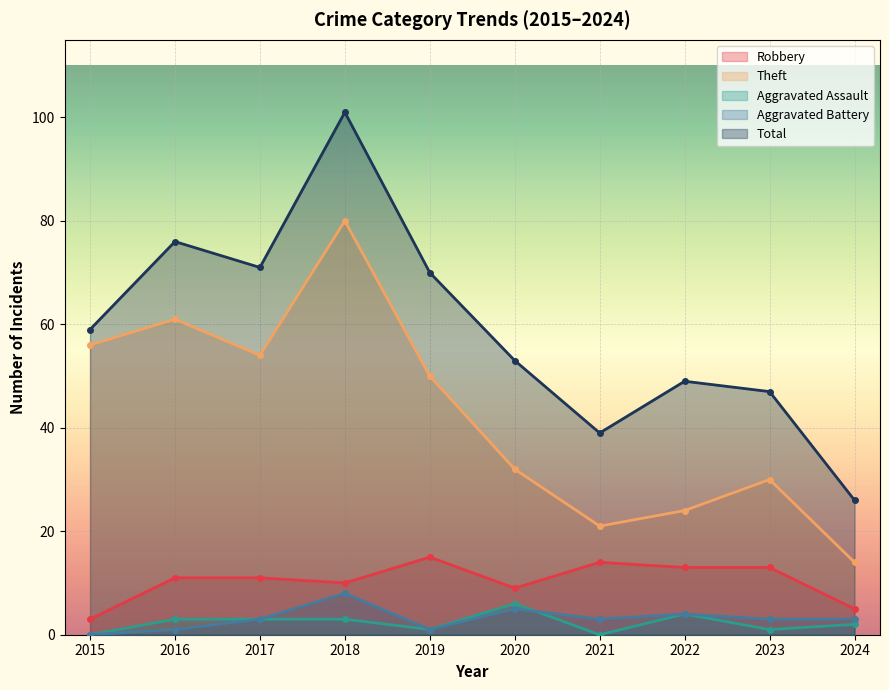

True or false: Aggravated Battery and Theft intersect in this chart.

False